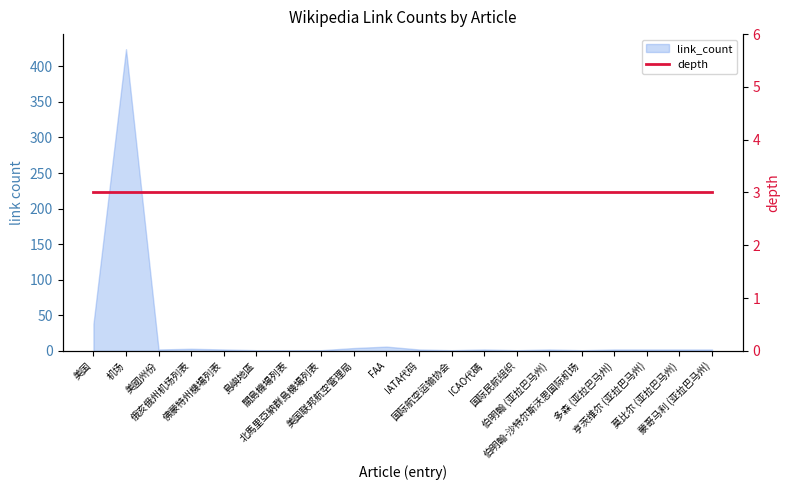

Reading left to right, extract all data points from this chart.

美国=38	机场=424	美國州份=2	俄亥俄州机场列表=3	佛蒙特州機場列表=2	島嶼地區=1	關島機場列表=1	北馬里亞納群島機場列表=1	美国联邦航空管理局=4	FAA=6	IATA代码=2	国际航空运输协会=1	ICAO代碼=2	国际民航组织=1	伯明翰 (亚拉巴马州)=2	伯明翰-沙特尔斯沃思国际机场=1	多森 (亚拉巴马州)=2	亨茨维尔 (亚拉巴马州)=2	莫比尔 (亚拉巴马州)=2	蒙哥马利 (亚拉巴马州)=2